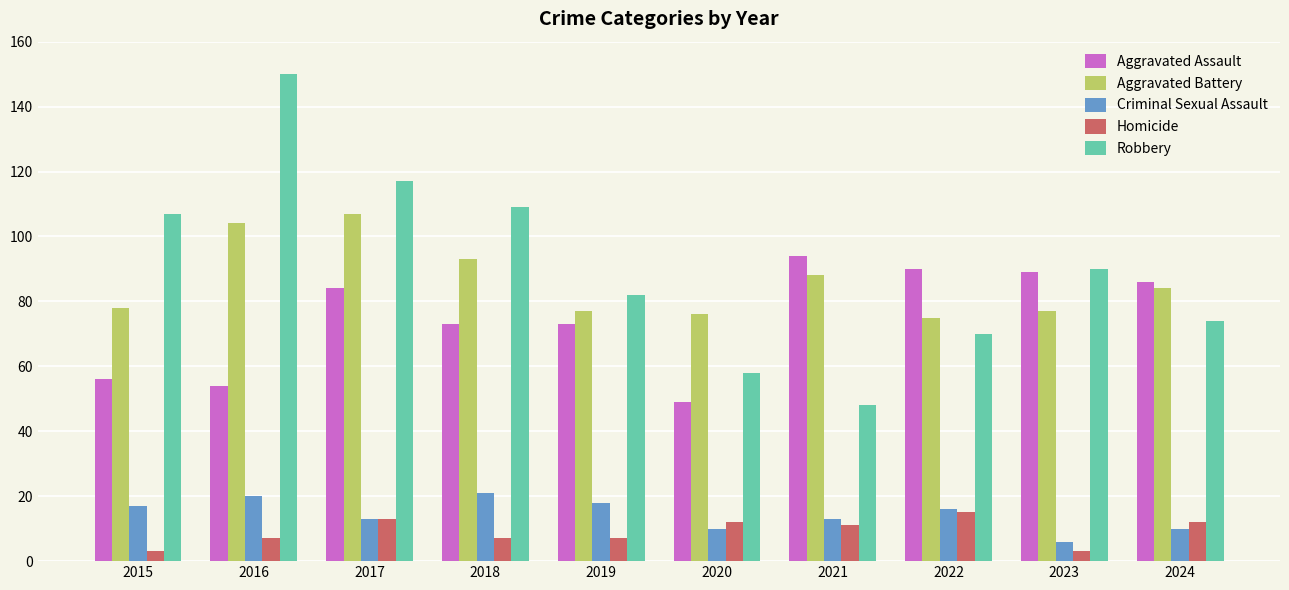

What is the value of the Criminal Sexual Assault bar at the 6th from the left?

10